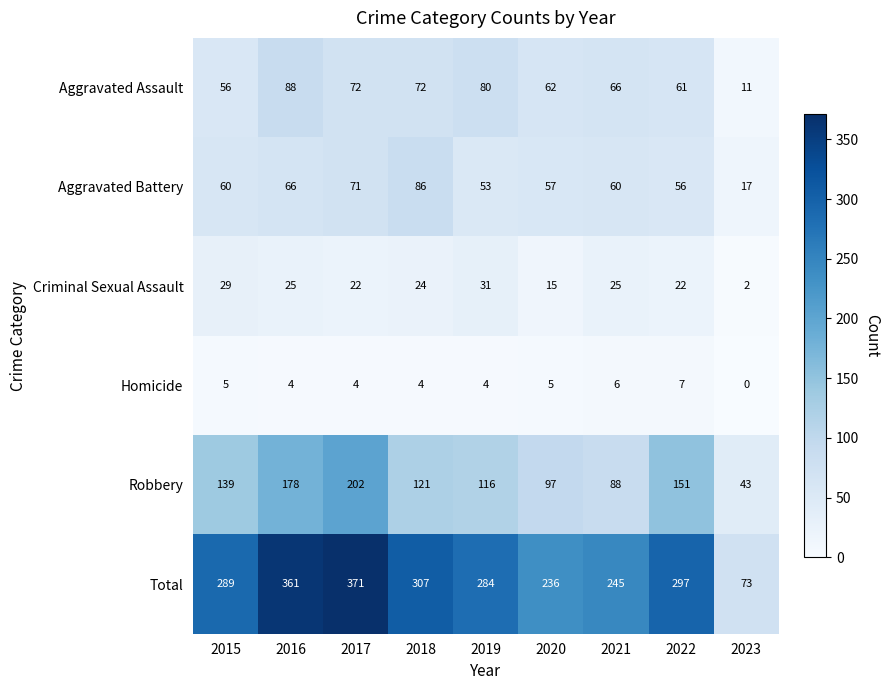

What is the spread (max minus min) of values at 2017?

367